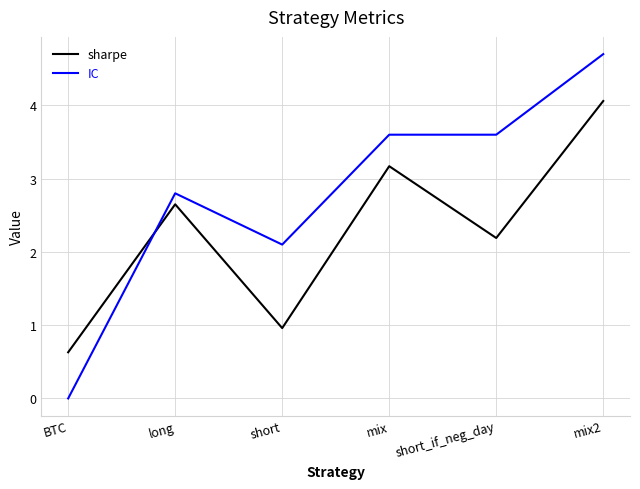

Which series has the largest range (max minus min)?

IC